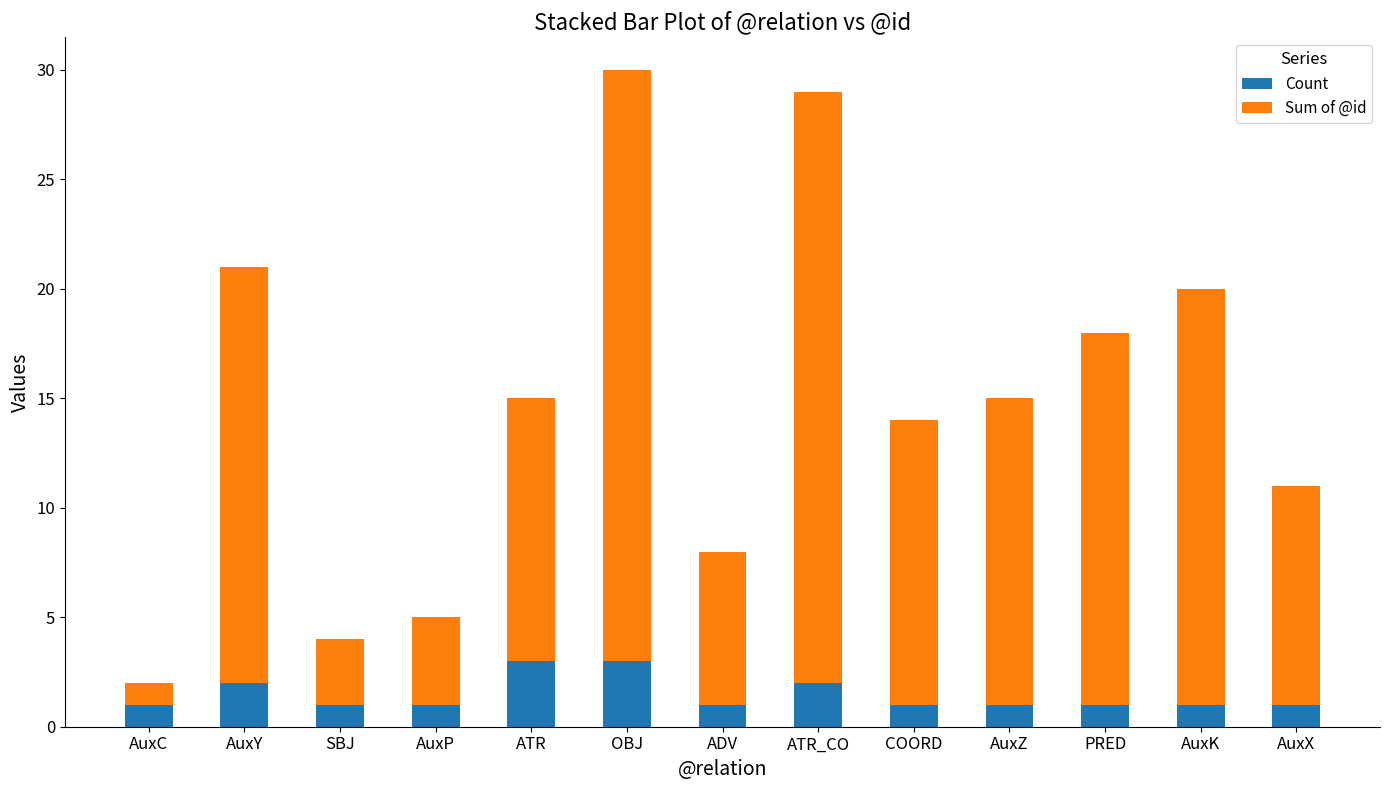

True or false: Count has a value of 2 at AuxZ.

False